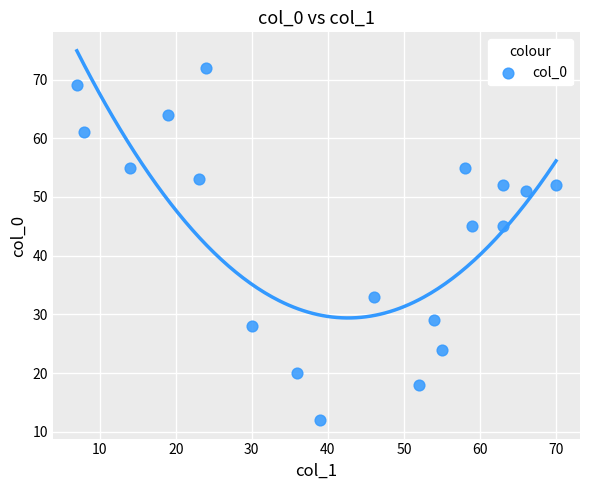

What is the range of Y values (max minus min)?

60